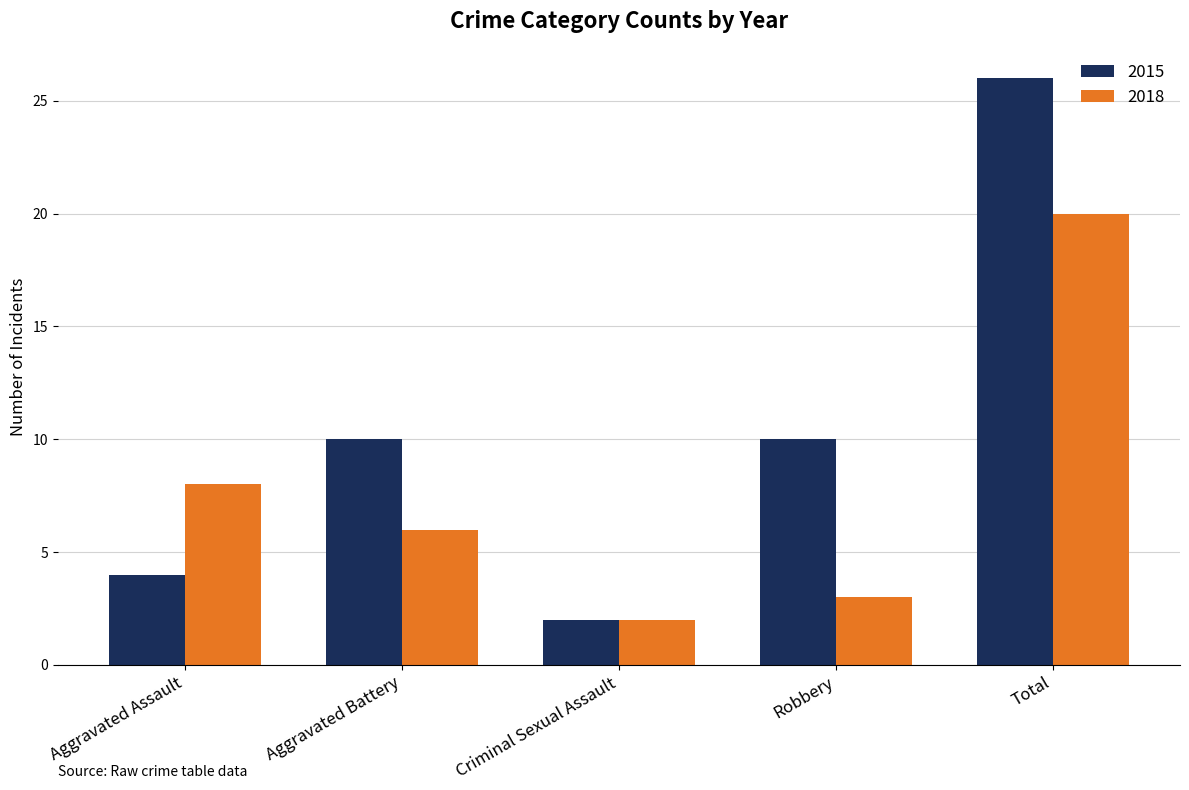

At which category is the sum across all series the highest?

Total